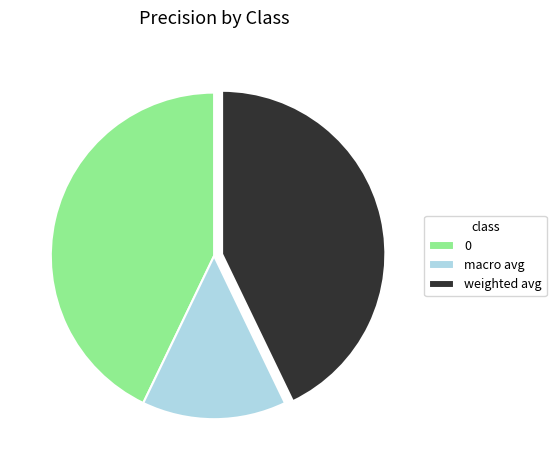

Do weighted avg and macro avg together represent more than half of the pie?

Yes